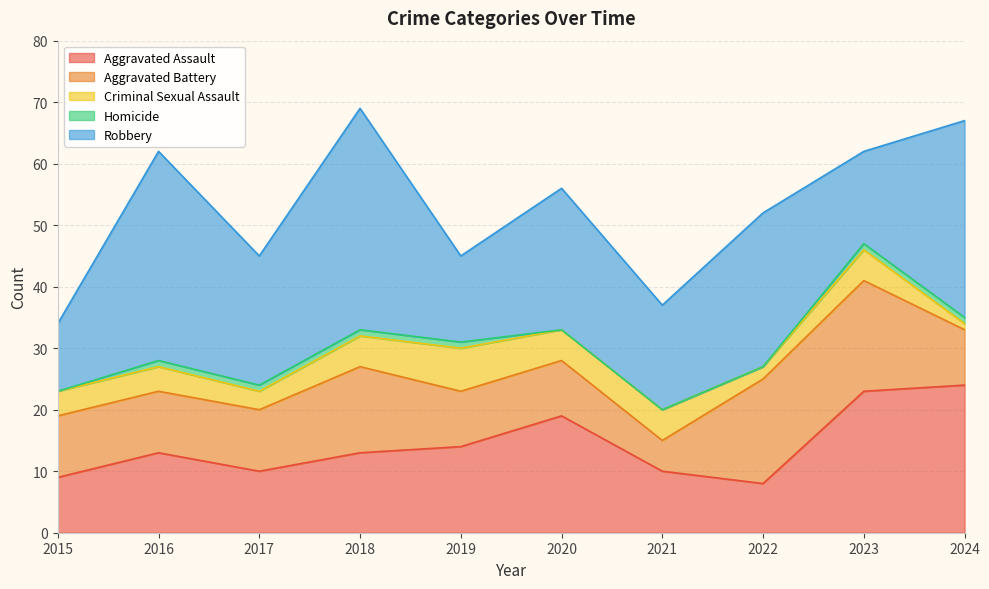

What is the value of the Robbery point at the 7th from the left?

17